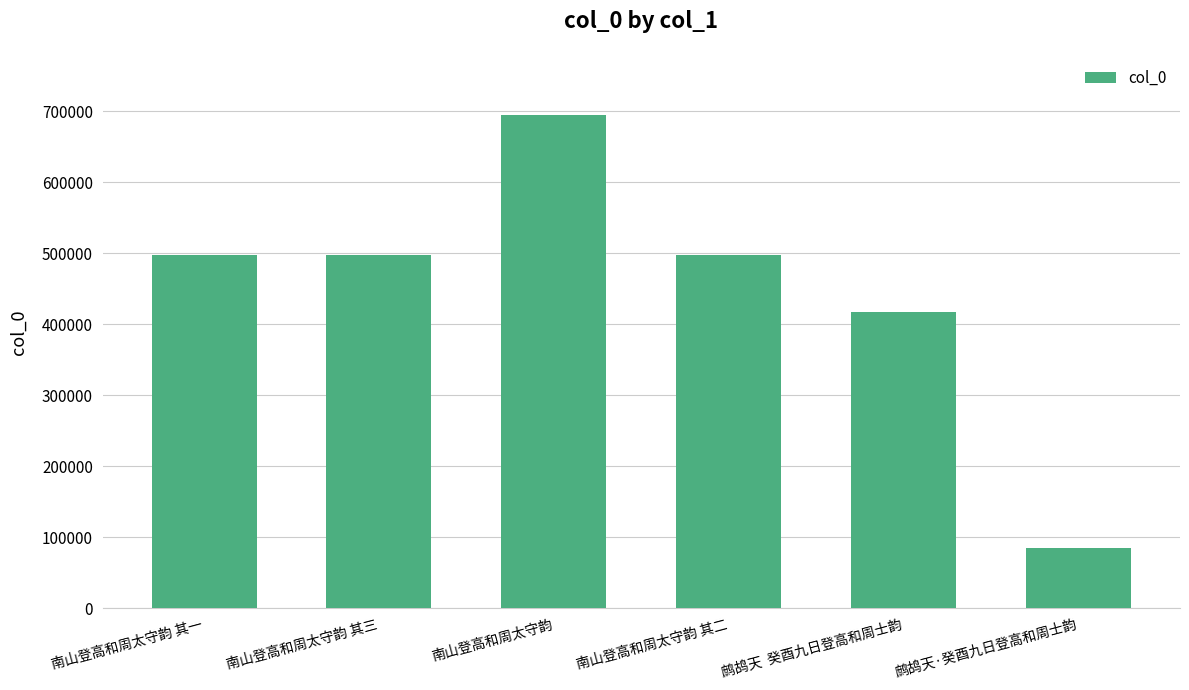

Does the chart contain any negative values?

No